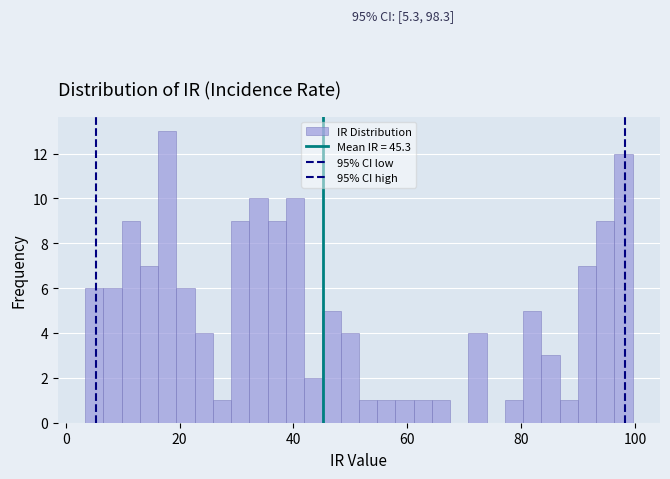

Read against the x-axis, roughly where is the centre of the tallest bar?

18